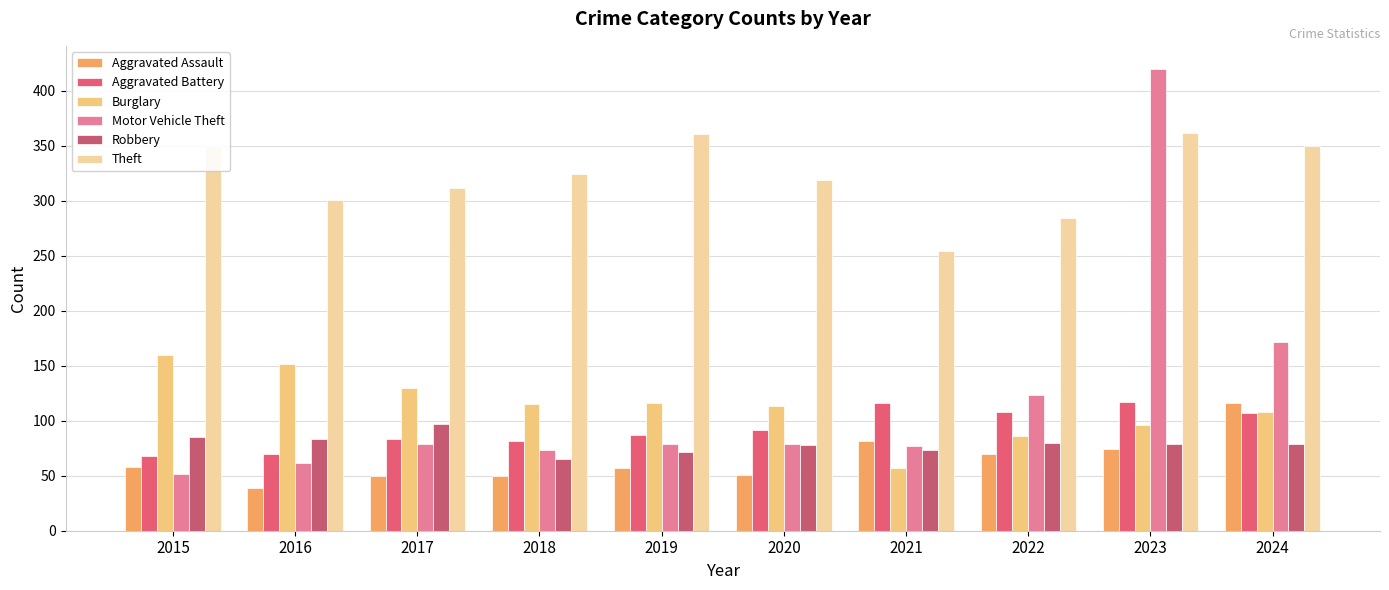

What is the difference between the second highest and second lowest values in the Theft series?

77